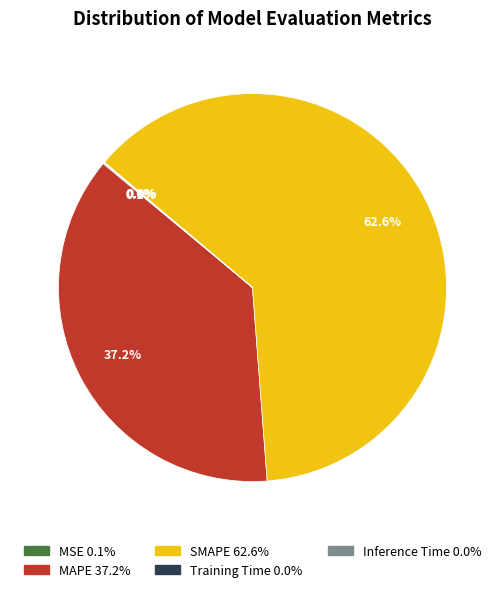

Which category accounts for the majority?

SMAPE